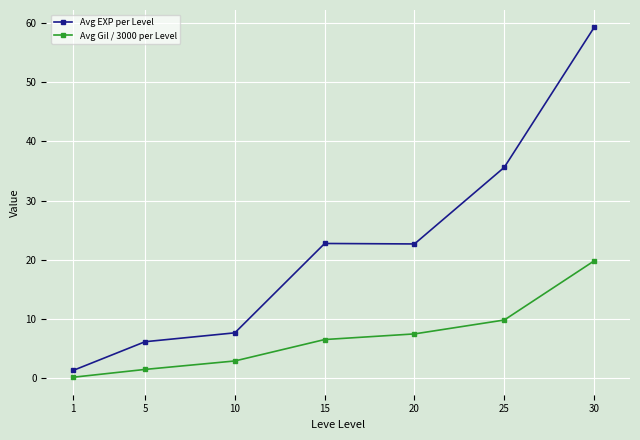

What is the approximate value of Avg Gil / 3000 per Level at 15?

6.5